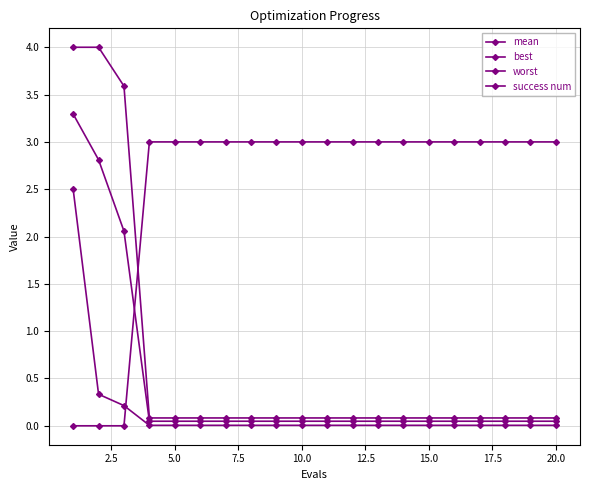

True or false: worst and best intersect in this chart.

False